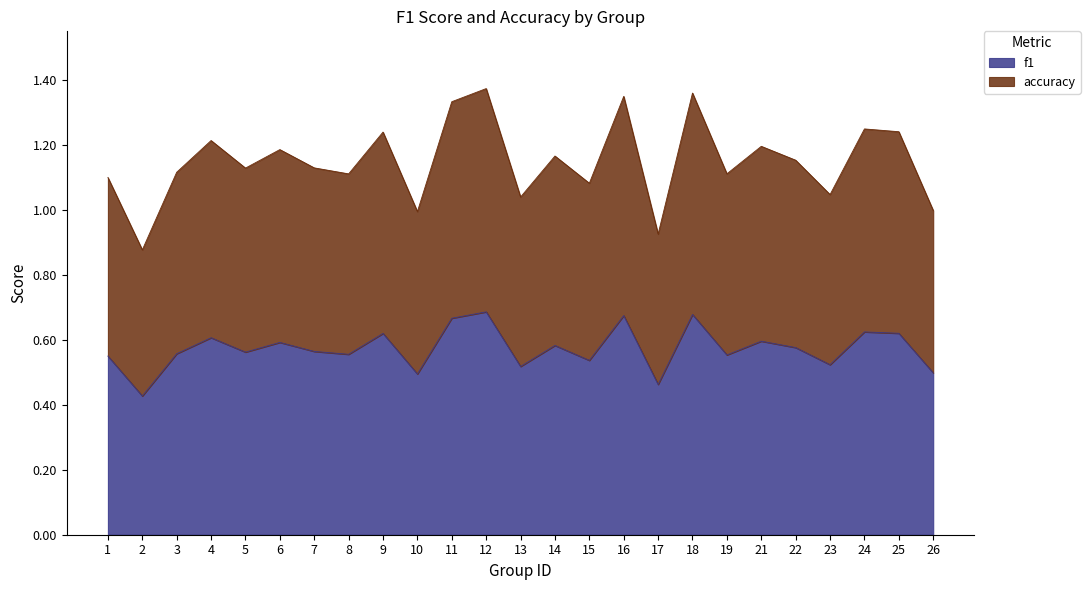

Reading left to right, list all the values displayed in this chart.

f1: 1=0.6	2=0.4	3=0.6	4=0.6	5=0.6	6=0.6	7=0.6	8=0.6	9=0.6	10=0.5	11=0.7	12=0.7	13=0.5	14=0.6	15=0.5	16=0.7	17=0.5	18=0.7	19=0.6	21=0.6	22=0.6	23=0.5	24=0.6	25=0.6	26=0.5
accuracy: 1=1.1	2=0.9	3=1.1	4=1.2	5=1.1	6=1.2	7=1.1	8=1.1	9=1.2	10=1.0	11=1.3	12=1.4	13=1.0	14=1.2	15=1.1	16=1.3	17=0.9	18=1.4	19=1.1	21=1.2	22=1.2	23=1.0	24=1.2	25=1.2	26=1.0